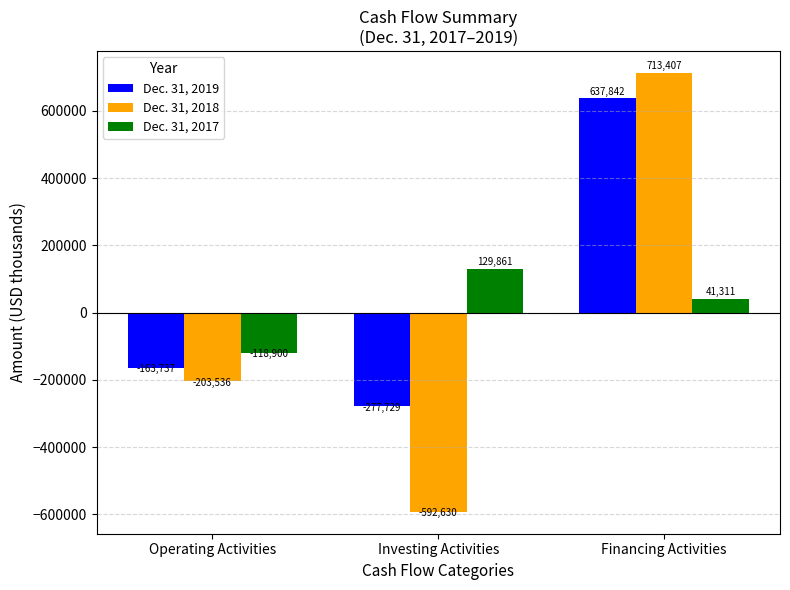

How many bars are there in each group?

3